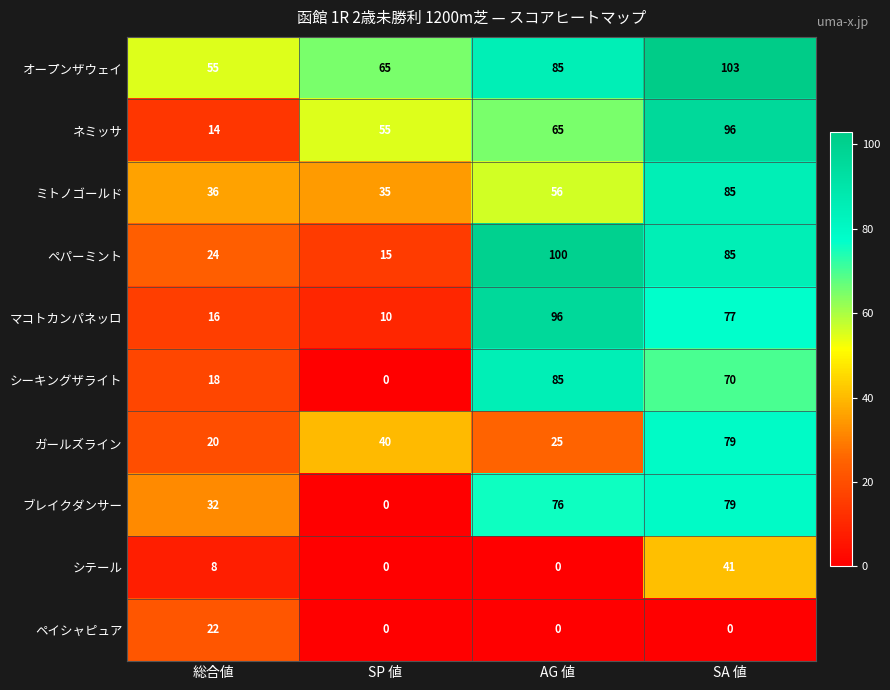

What is the difference between the highest and lowest values at AG 値?

100